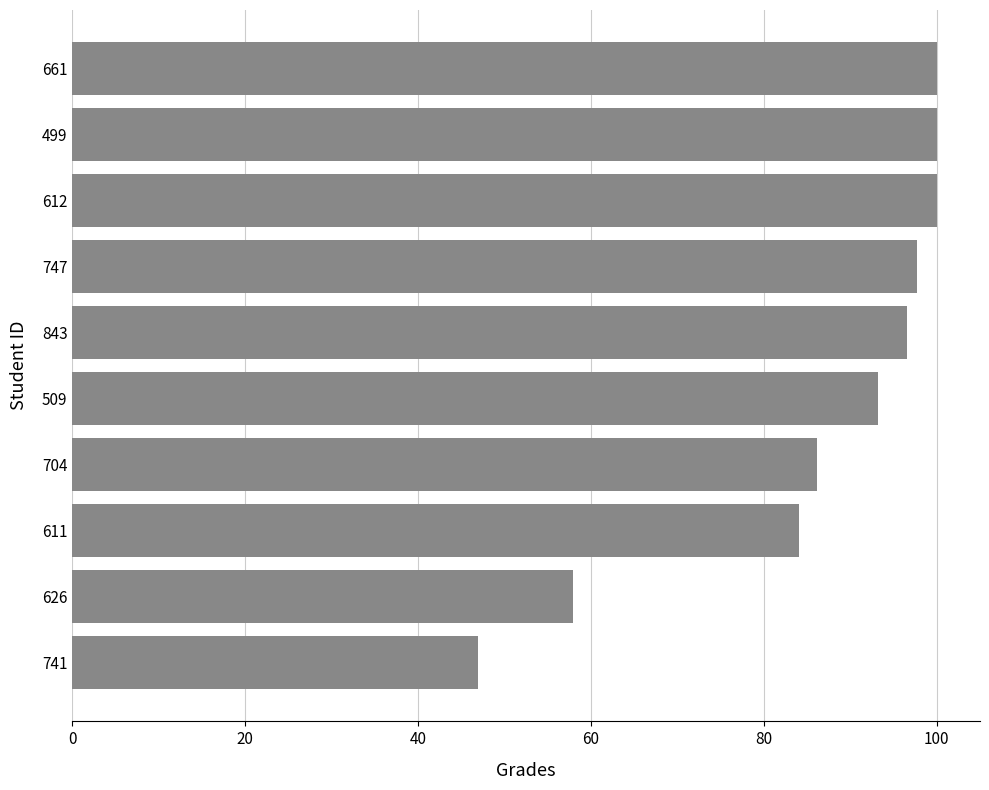

What is the change in value from 611 to 747?

+13.7